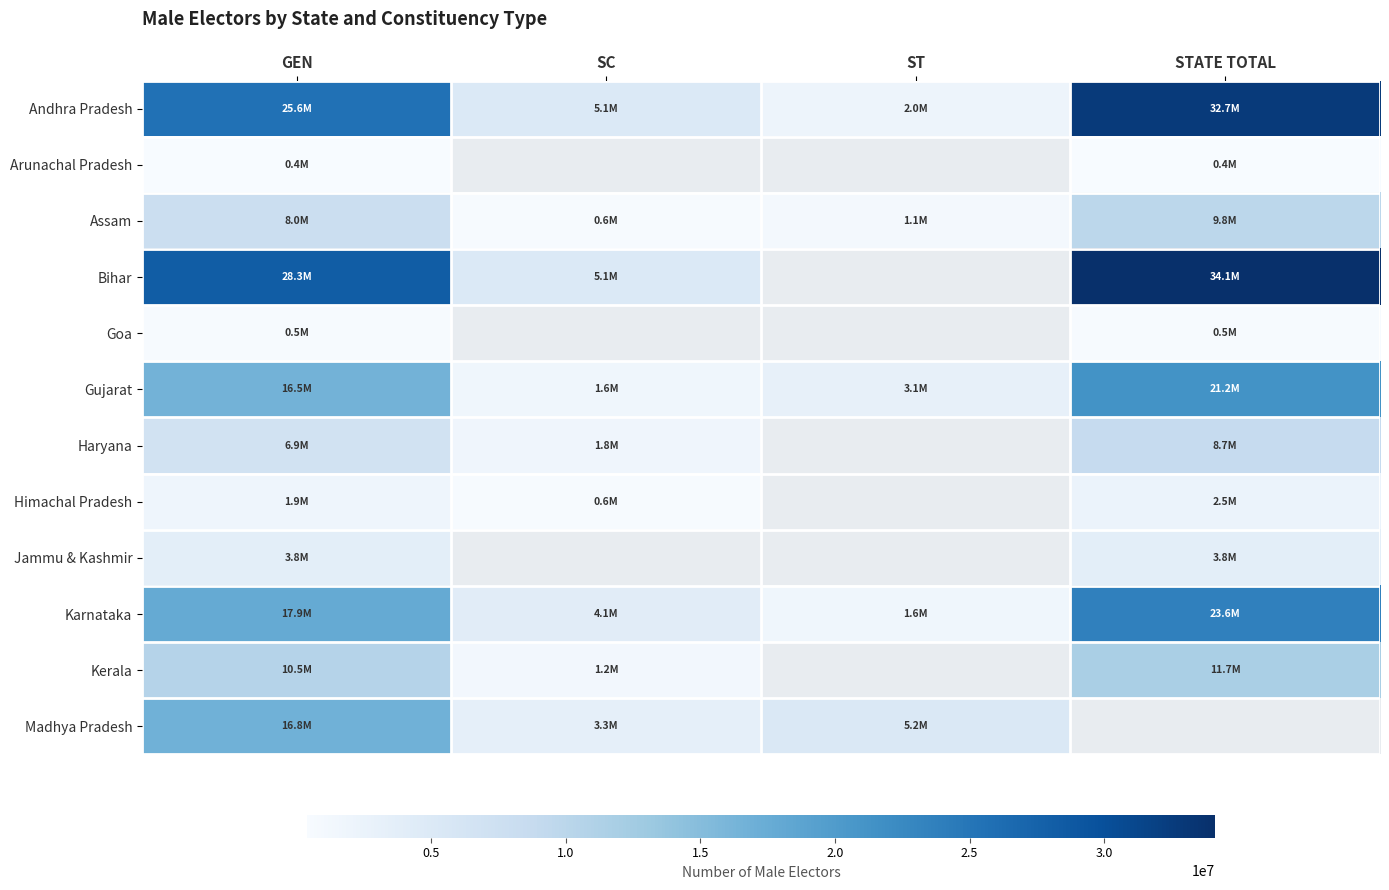

At which category does the chart reach its minimum across all series?

GEN